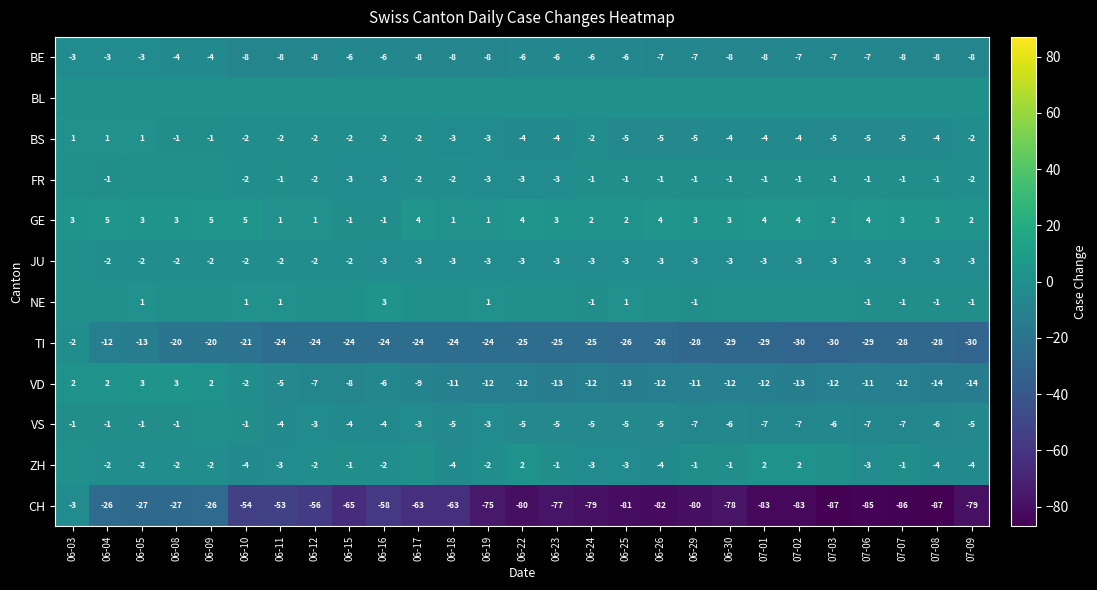

At which category is the sum across all series the highest?

06-03